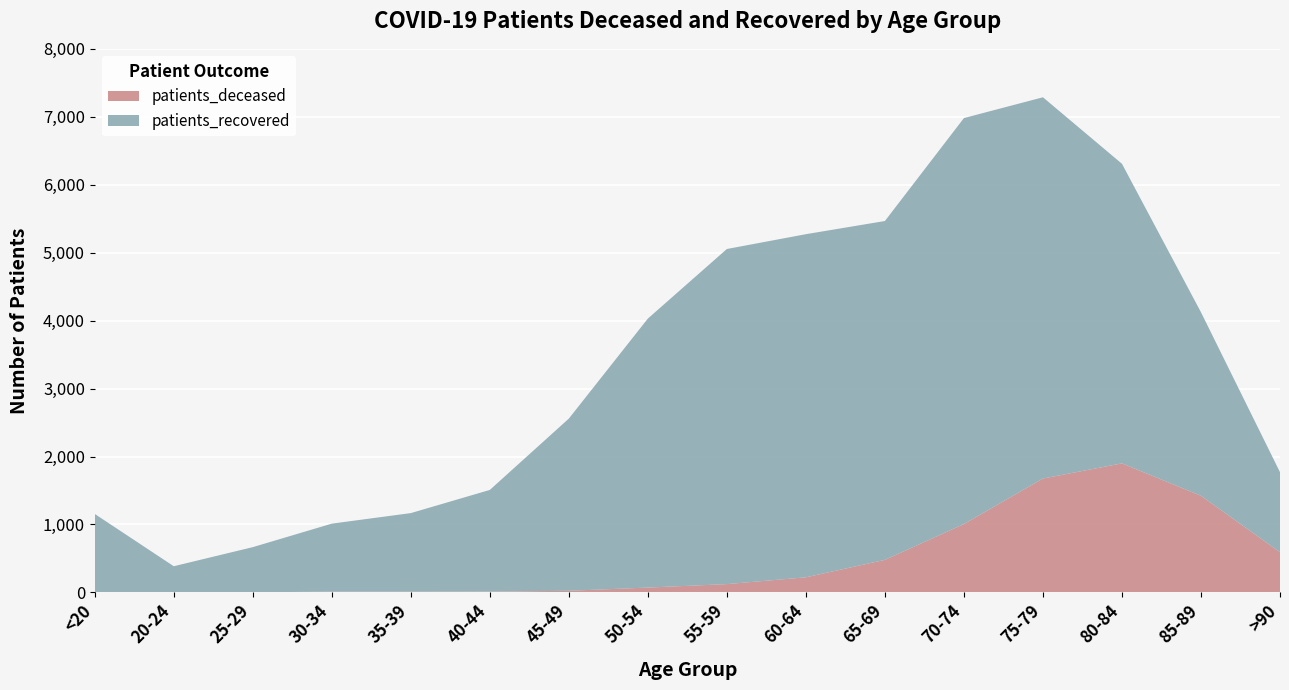

Reading right to left, transcribe all the data shown in this chart.

patients_deceased: 591	1422	1899	1676	1006	479	222	122	71	24	11	10	10	2	1	6
patients_recovered: 1178	2701	4409	5611	5975	4987	5050	4932	3959	2534	1497	1157	1002	664	384	1149